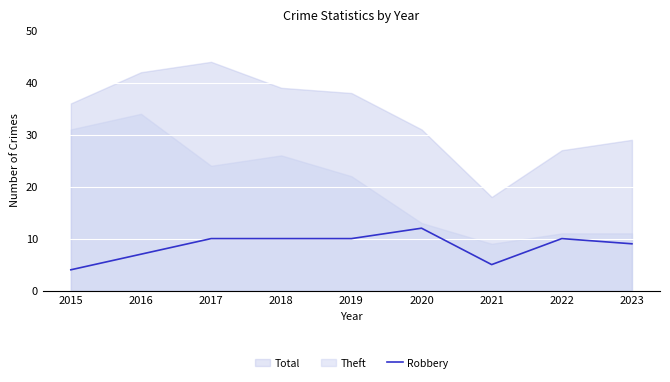

The value of Robbery at 2015 is 4. True or false?

True